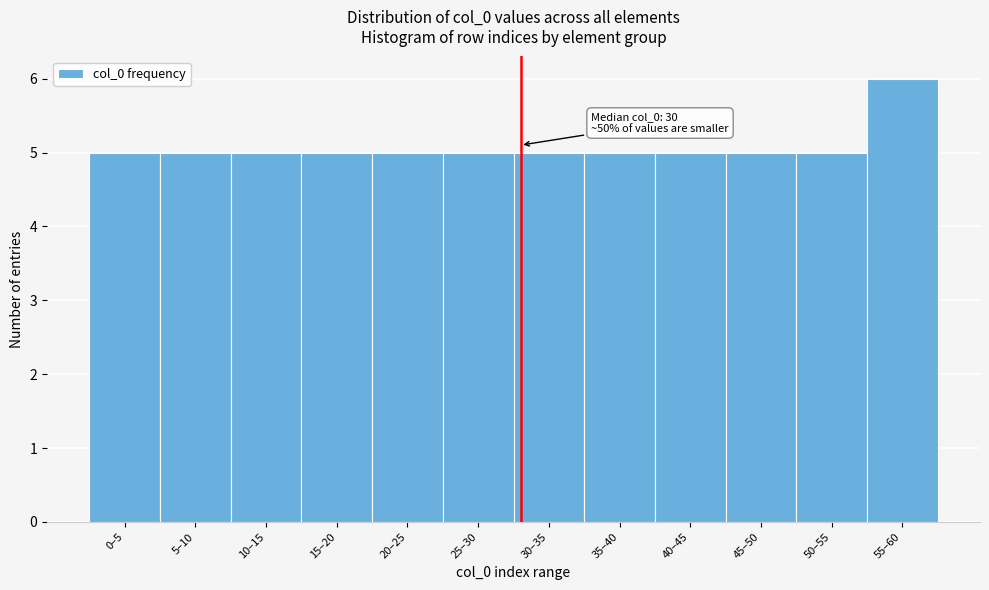

Reading left to right, list all the values displayed in this chart.

5	5	5	5	5	5	5	5	5	5	5	6